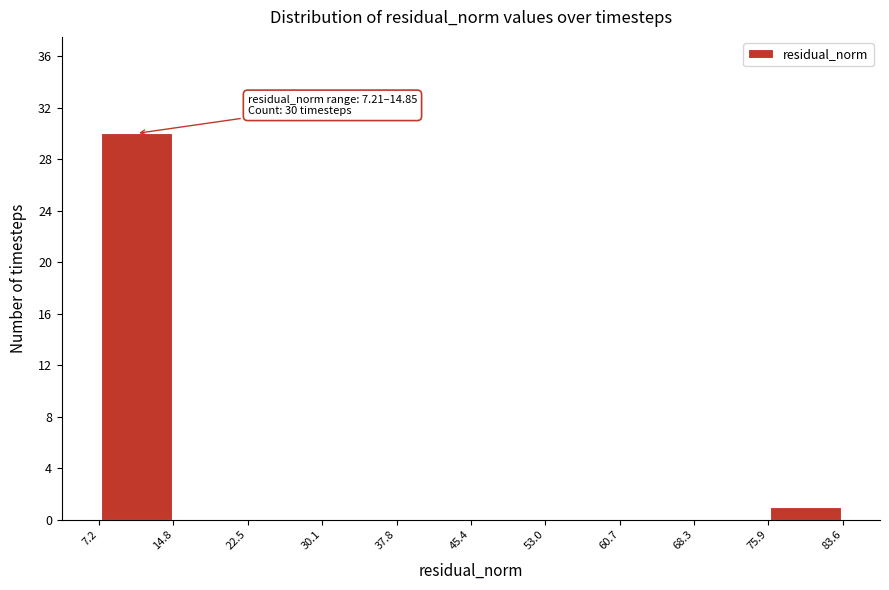

Which range on the x-axis has the tallest bar?

7.2 to 14.8